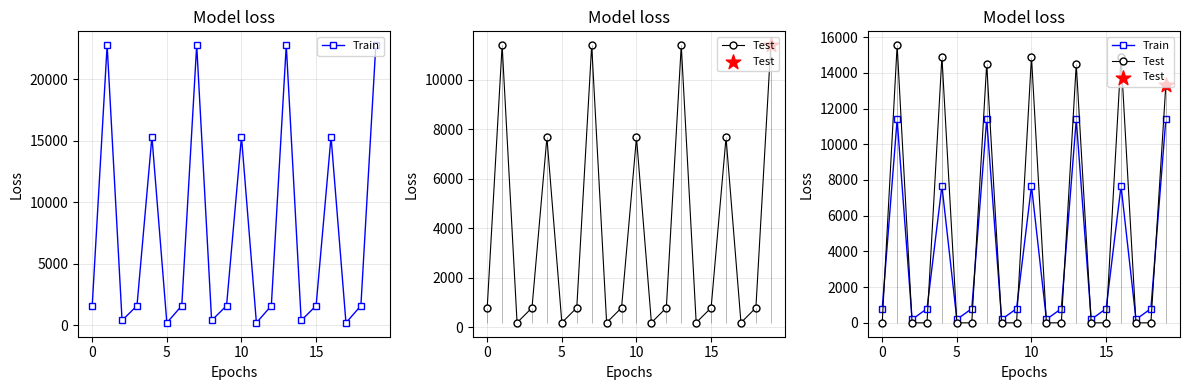

What is the total value across all series at 13?

25885.1